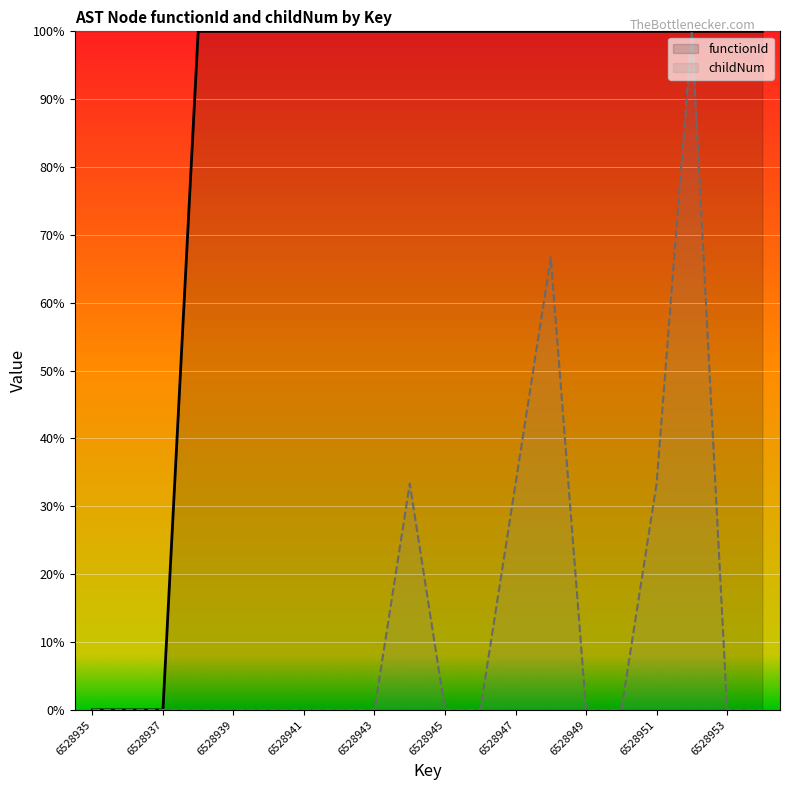

What is the sum of all functionId values?

1700.0